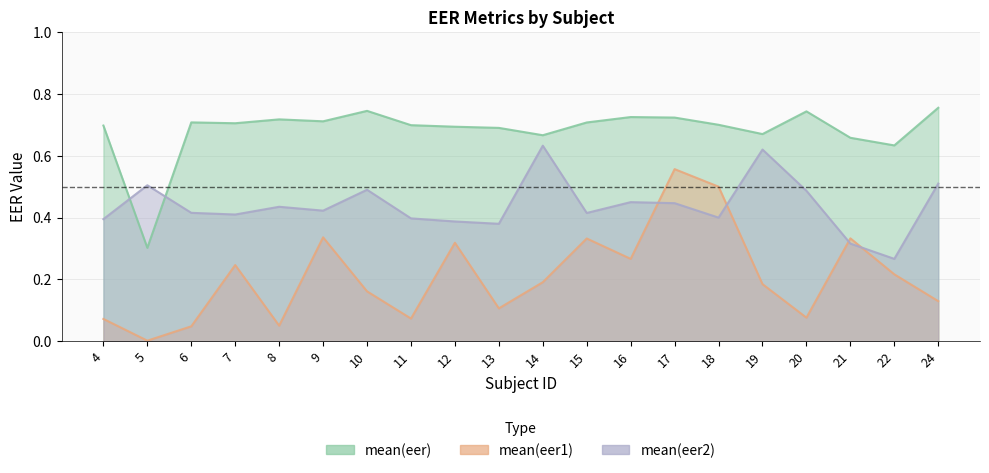

The mean(eer) series shows 0.7 at 11. True or false?

True